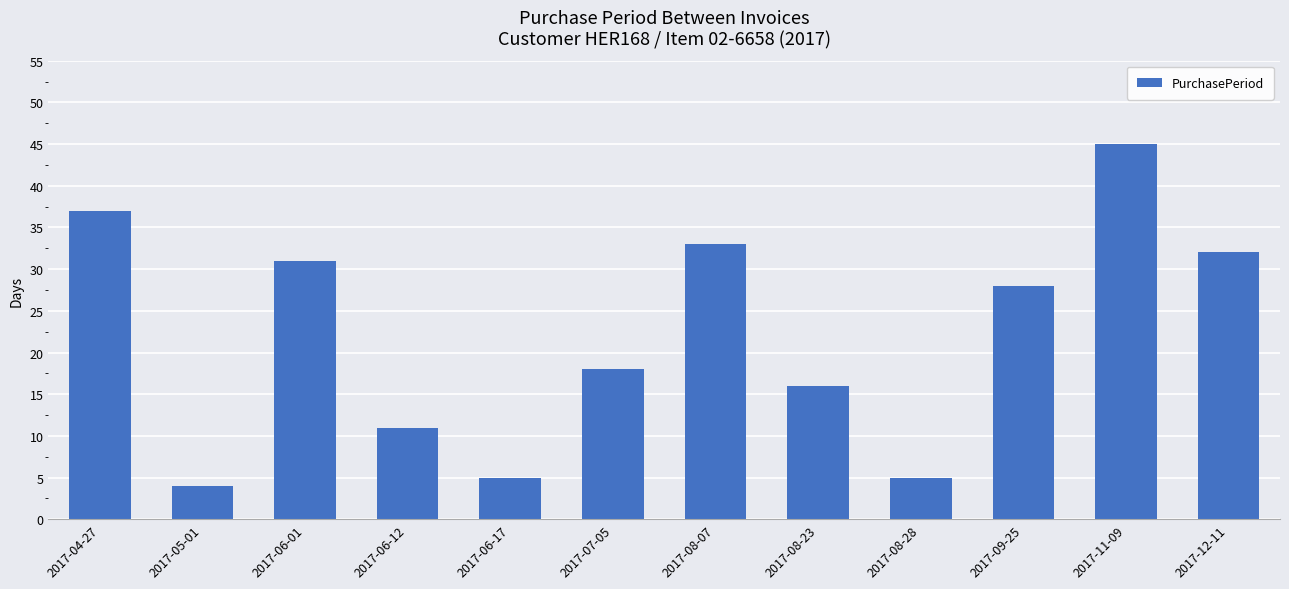

Are the bars horizontal?

No